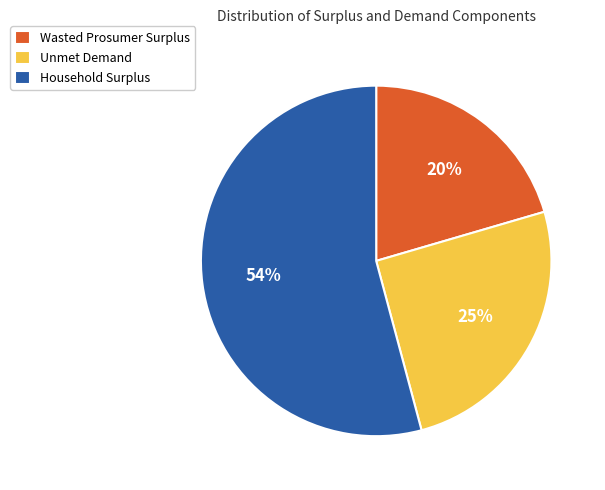

Is it true that Unmet Demand is 14% of the pie?

False